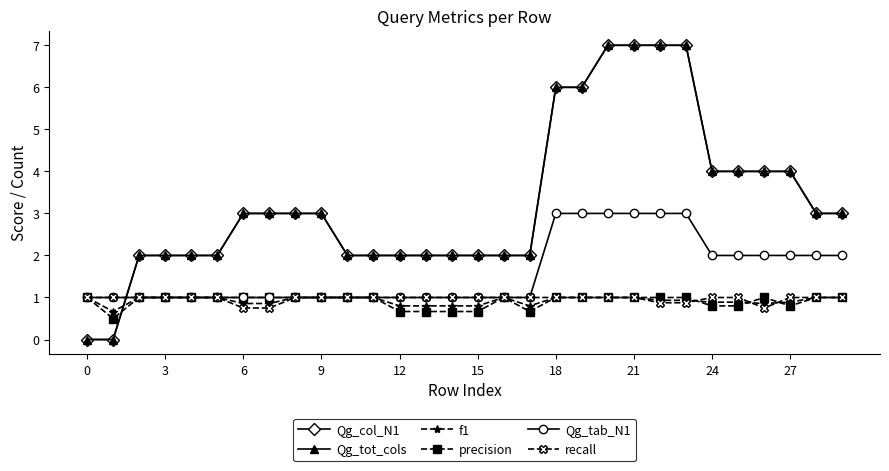

What is the maximum value shown in the chart?

7.0